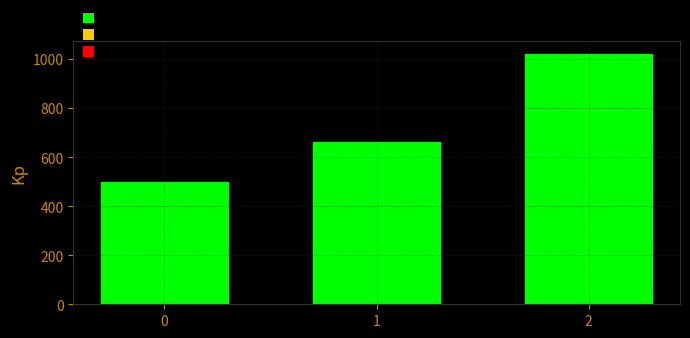

List the labels in order of value, largest first.

2, 1, 0